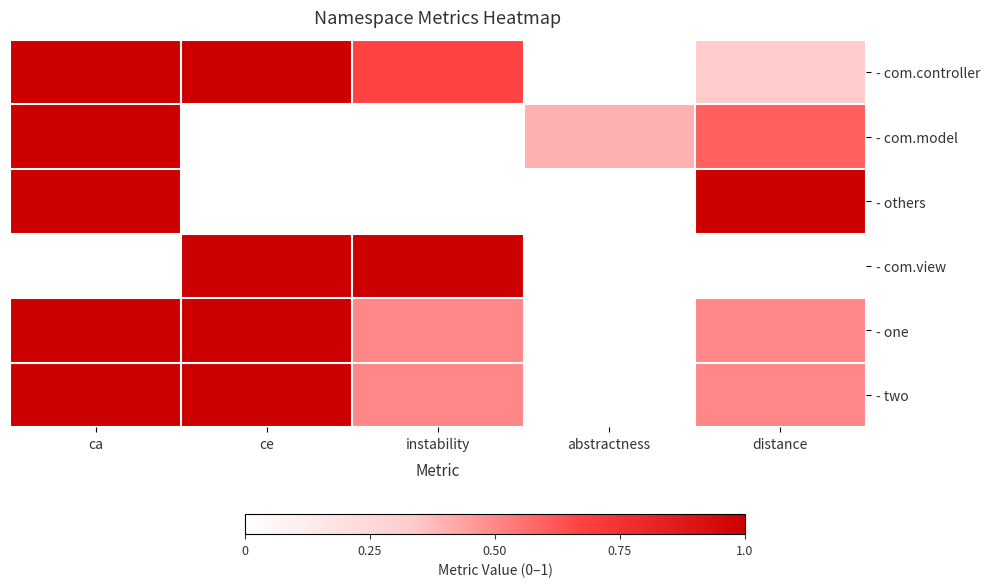

What is the difference between the highest and lowest values at ce?

2.0